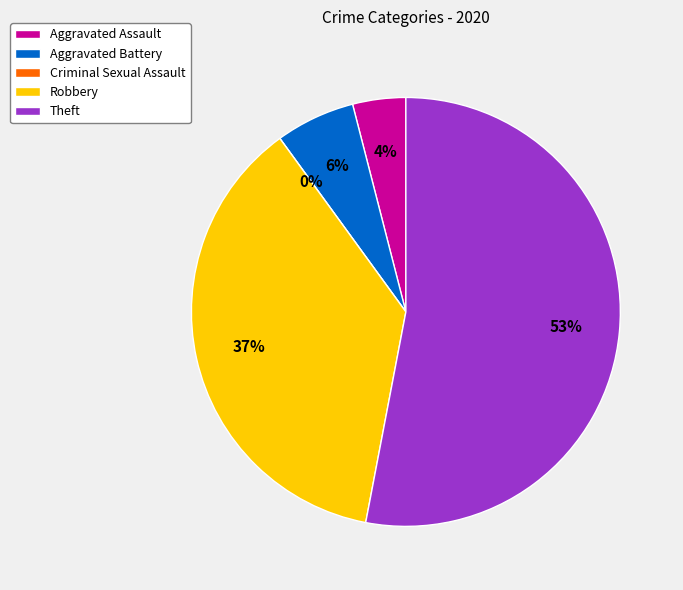

Count the number of slices in the pie.

5